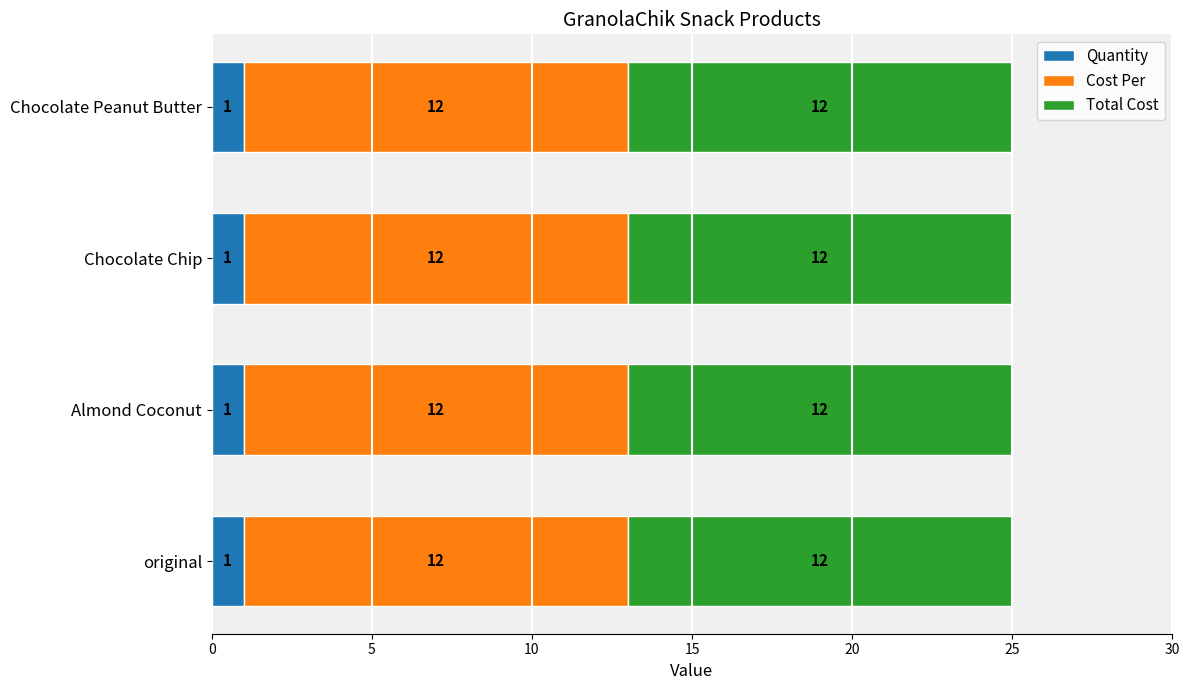

What is the total value across all series at original?

25